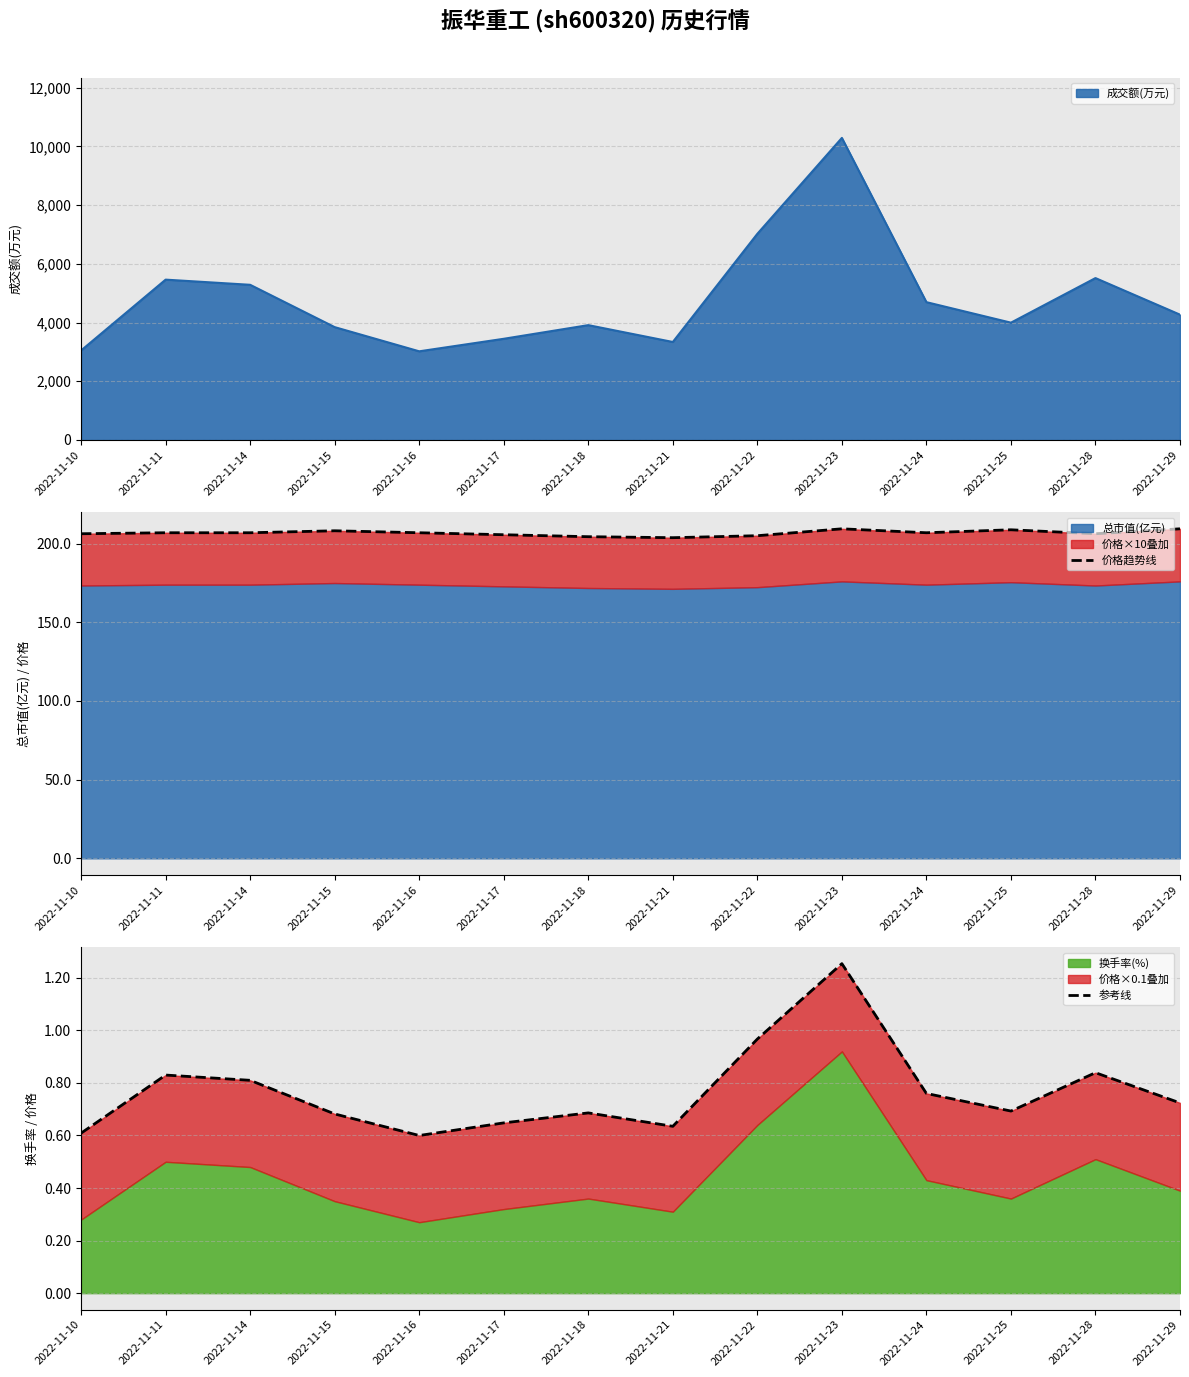

True or false: 价格趋势线 and 参考线 cross at least once.

False